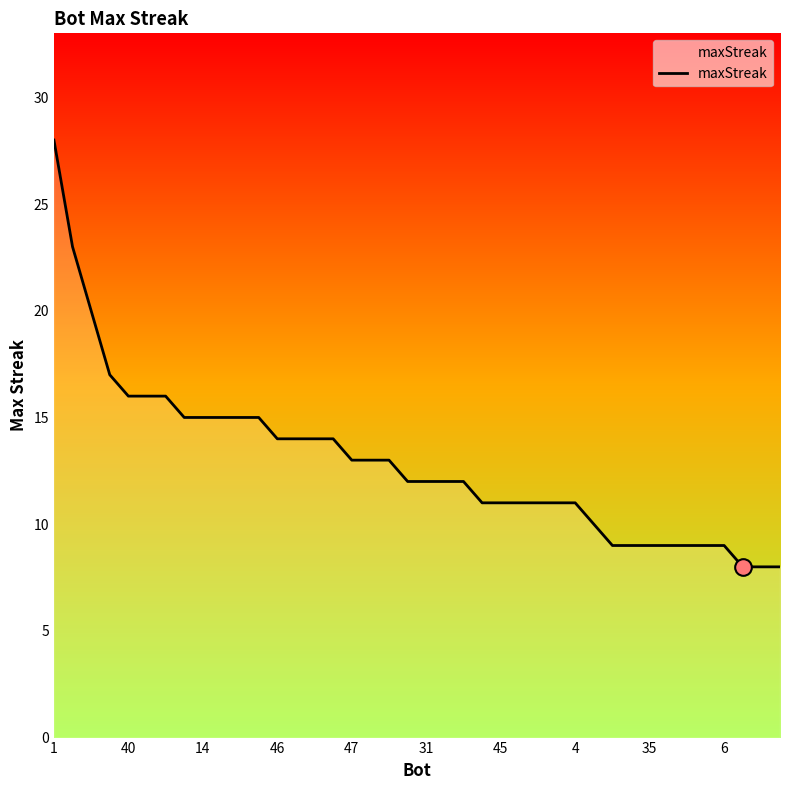

Count the number of data series in this chart.

1